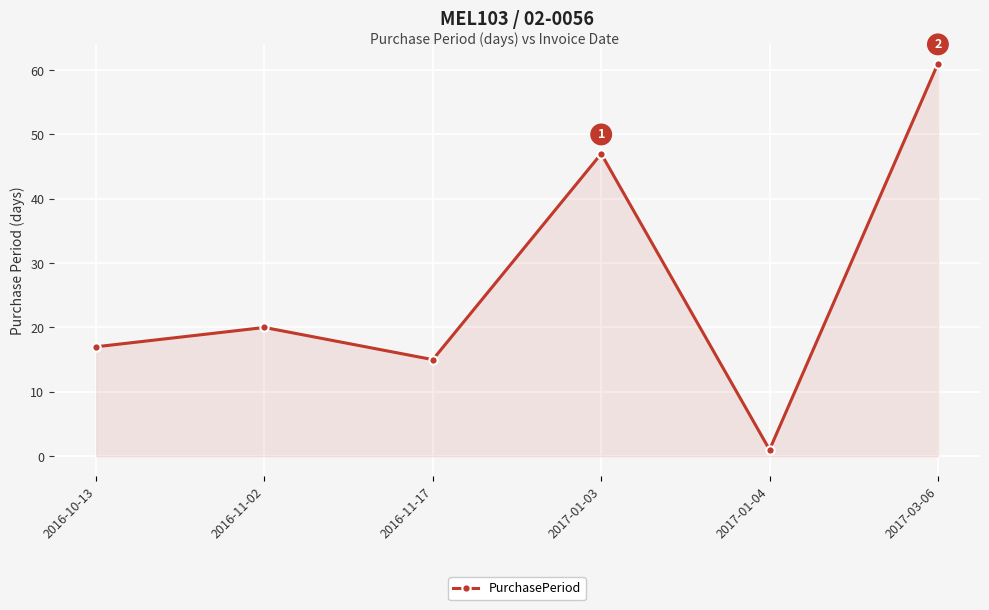

What is the minimum value shown in the chart?

1